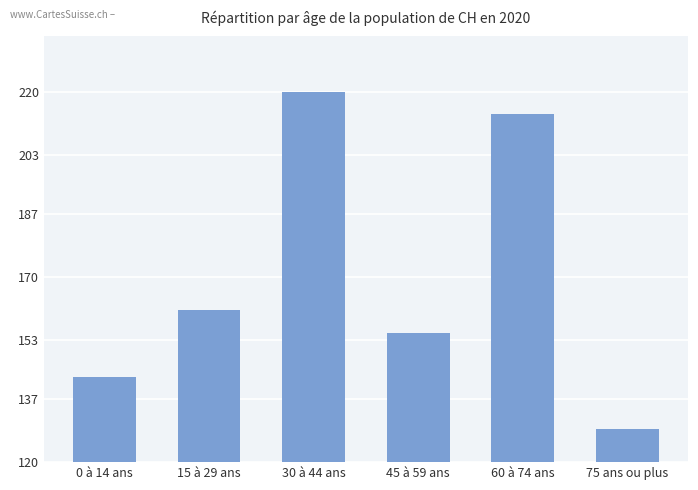

What is the average value?

170